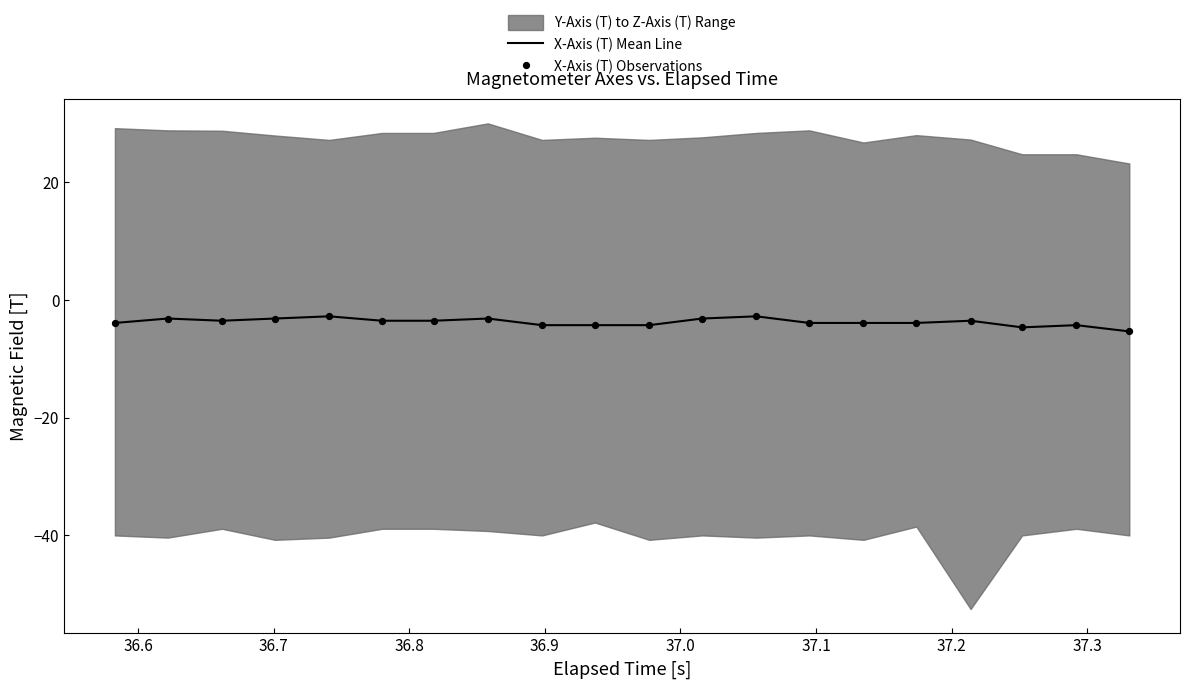

What is the highest value of the X-Axis (T) Mean Line series?

-2.8